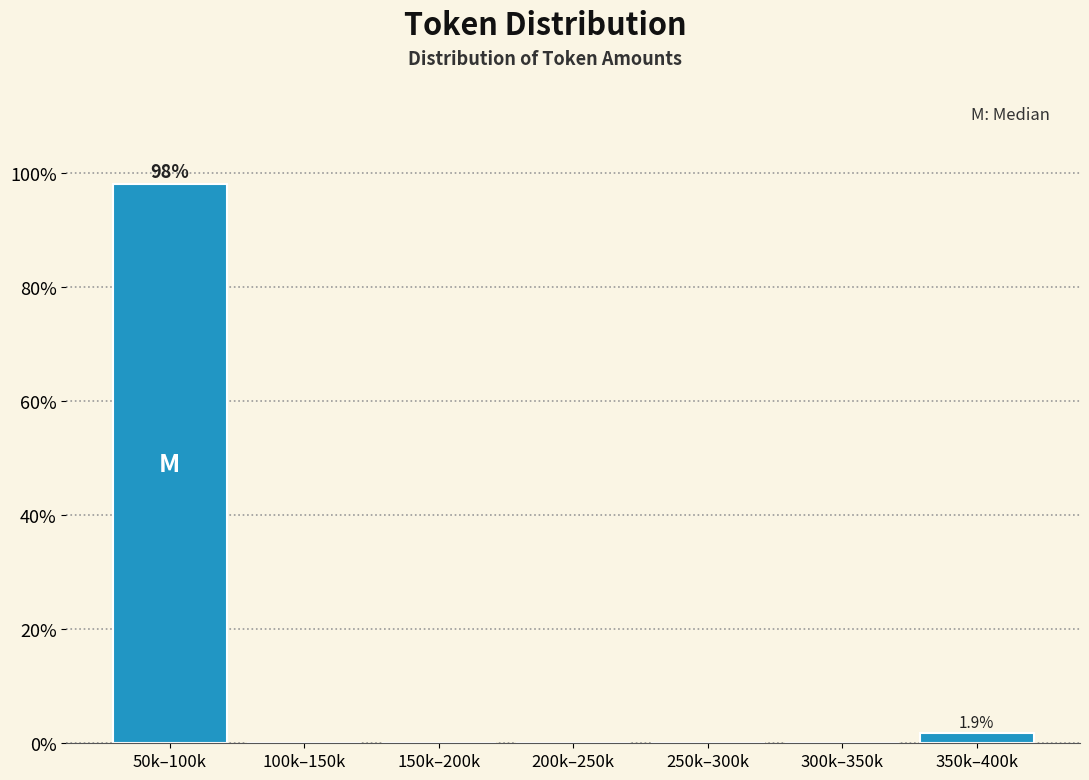

Reading right to left, list all the values displayed in this chart.

350k–400k=1.9	300k–350k=0.0	250k–300k=0.0	200k–250k=0.0	150k–200k=0.0	100k–150k=0.0	50k–100k=98.1